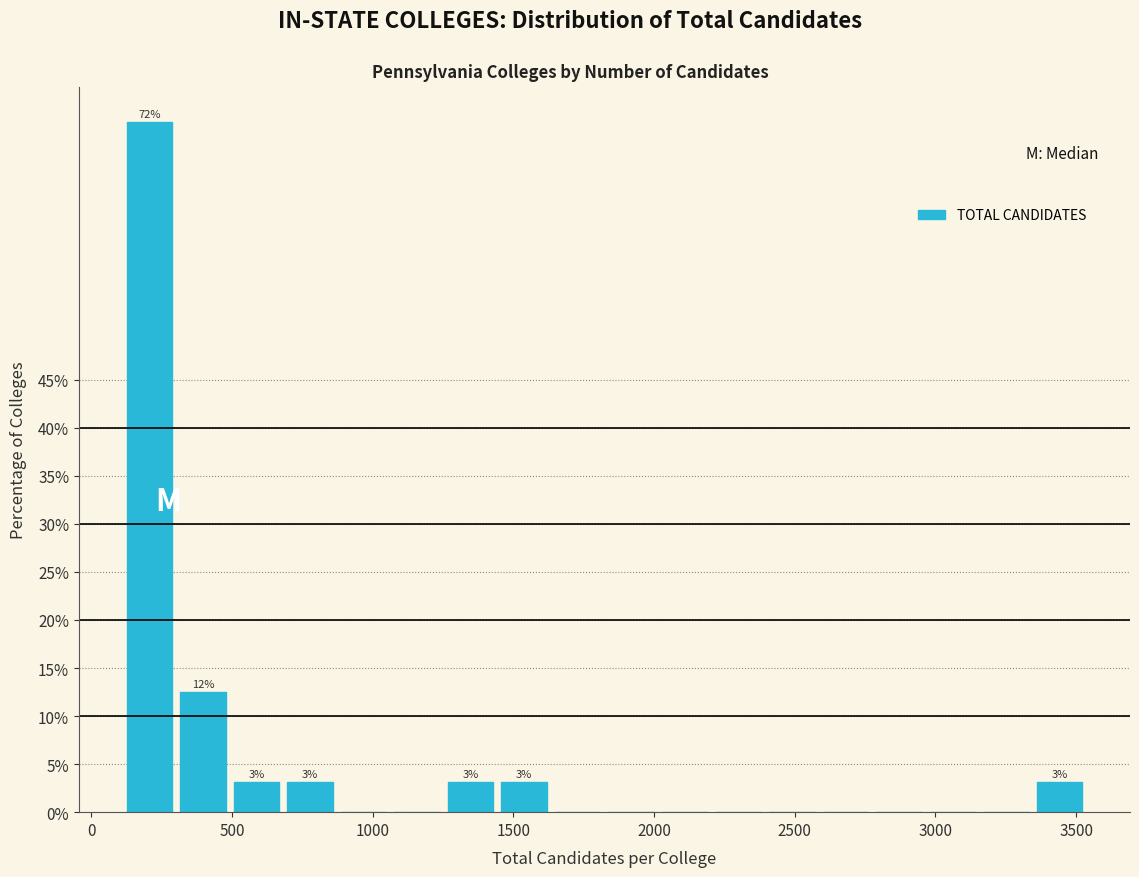

Around what value on the x-axis is the tallest bar? Give the approximate position of its centre, as read against the axis.

200